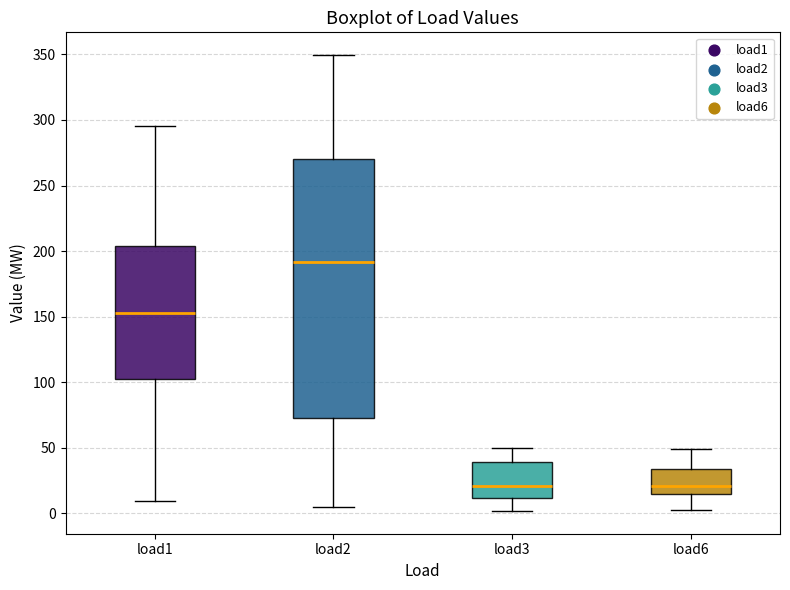

Which box's median line is the highest?

load2